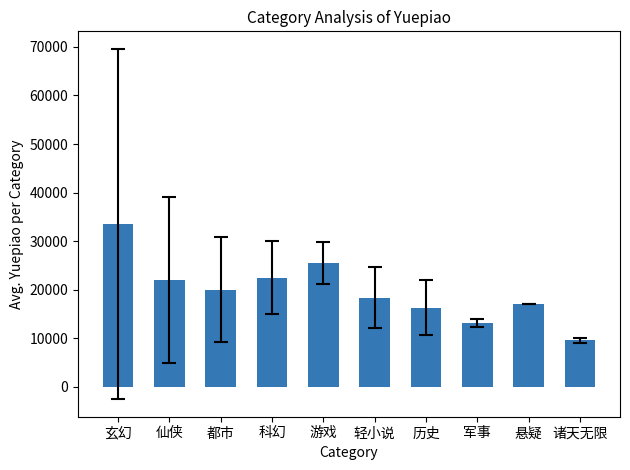

Reading left to right, list all the values displayed in this chart.

33513.5	21955.0	20017.1	22448.2	25446.5	18355.7	16256.8	13098.5	17123.0	9524.5